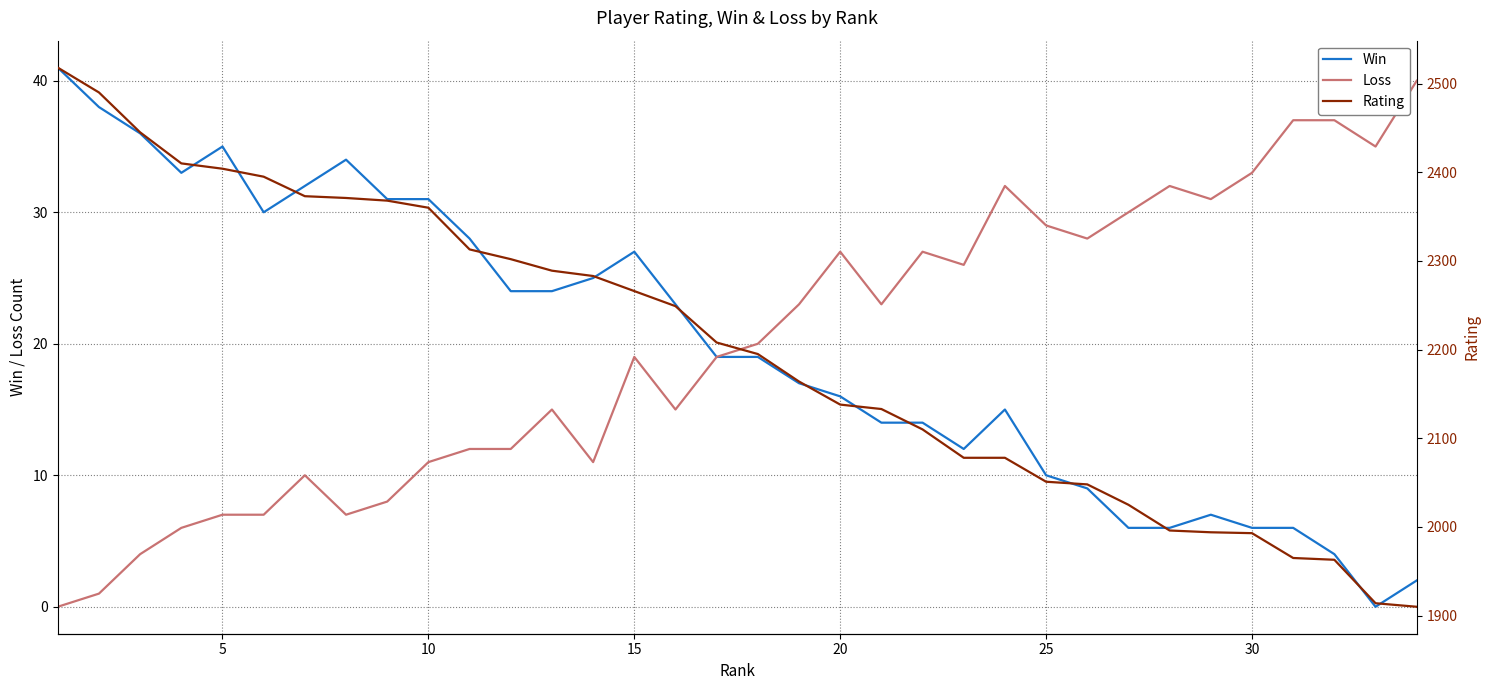

True or false: Loss and Win intersect in this chart.

False